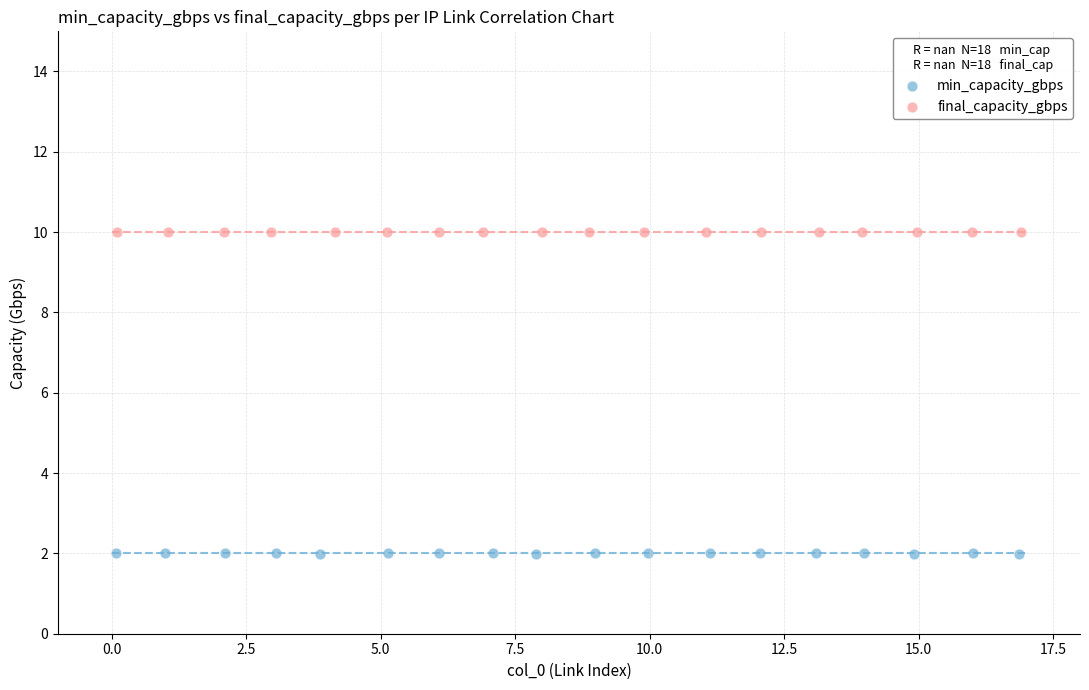

Which series contains the lowest Y value?

min_capacity_gbps